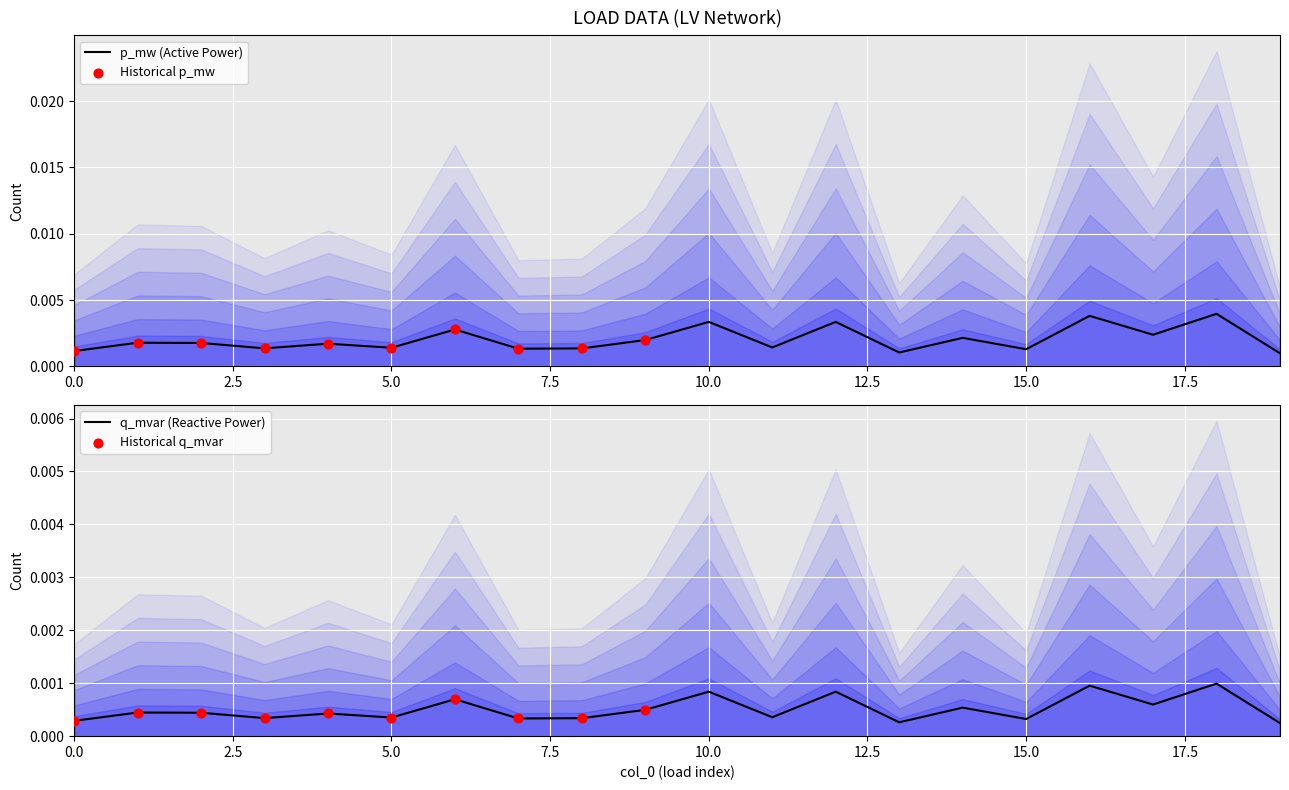

Which series has the largest total across all categories?

p_mw